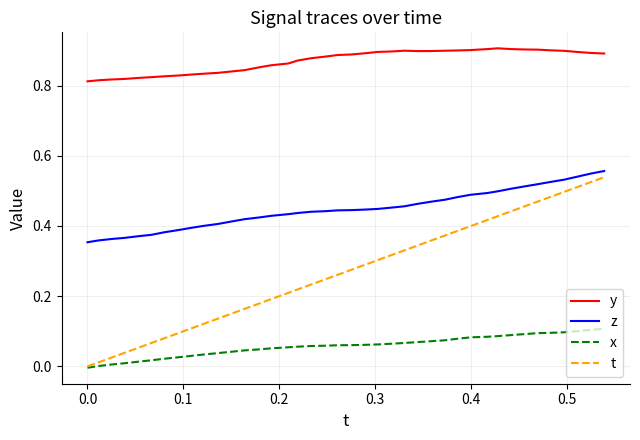

List the series in order of their overall mean, highest first.

y, z, t, x